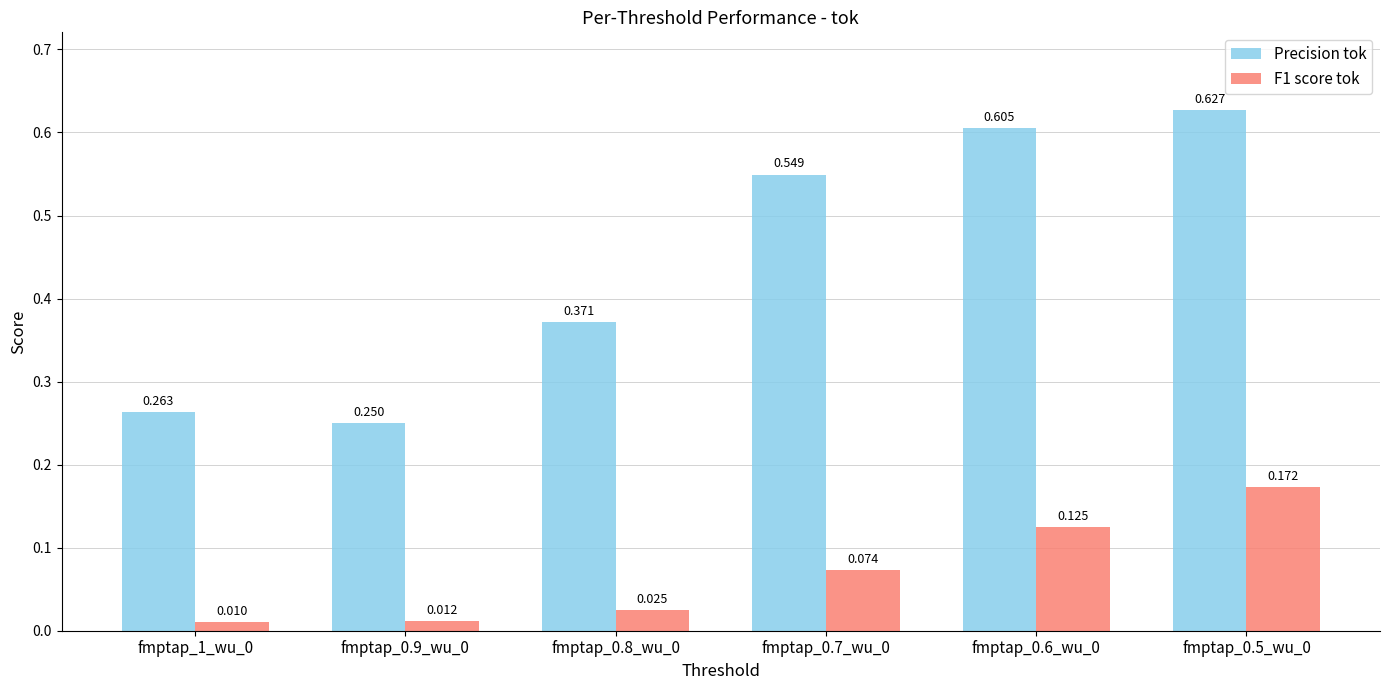

Between fmptap_0.9_wu_0 and fmptap_0.7_wu_0, which series saw the biggest shift?

Precision tok